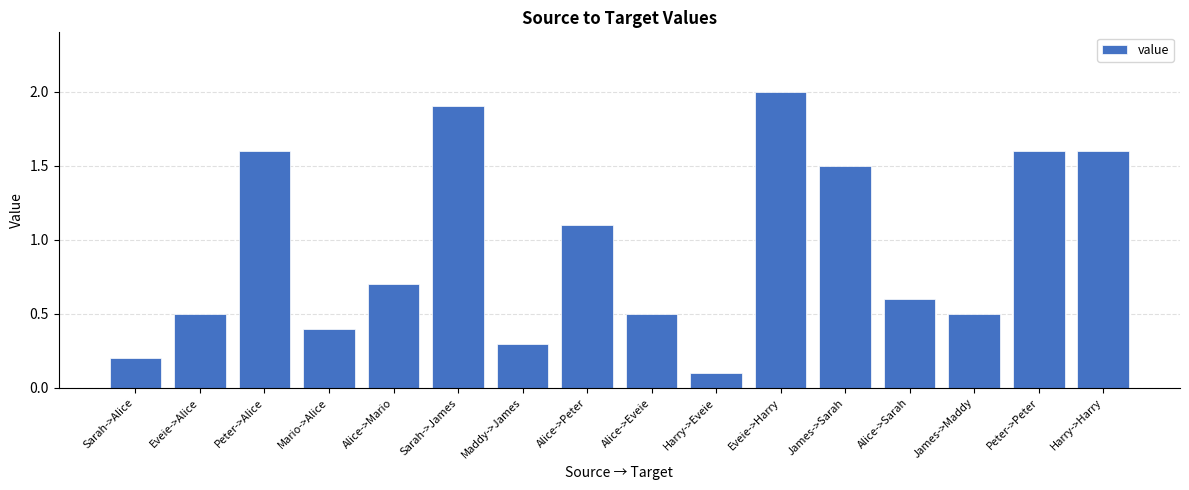

Does the chart contain any negative values?

No